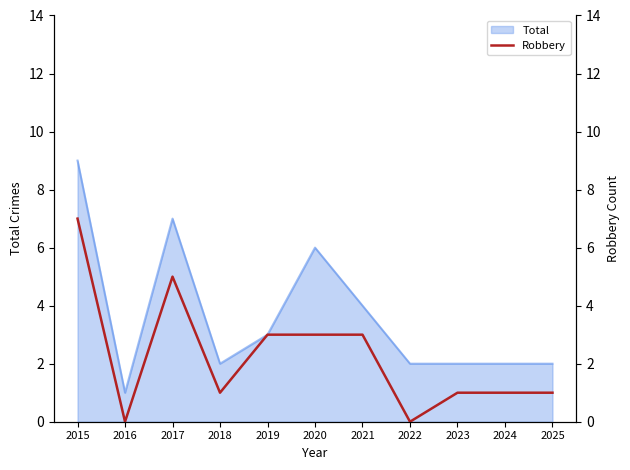

What is the sum of all values?

25